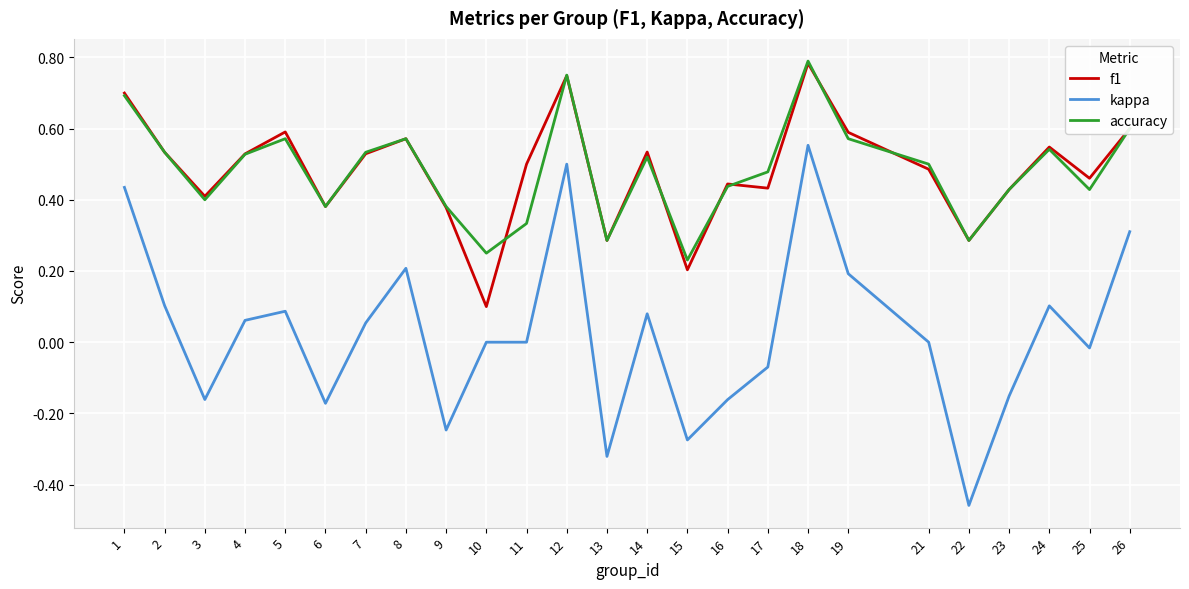

Is the value of f1 at 12 greater than the value of accuracy at 10?

Yes